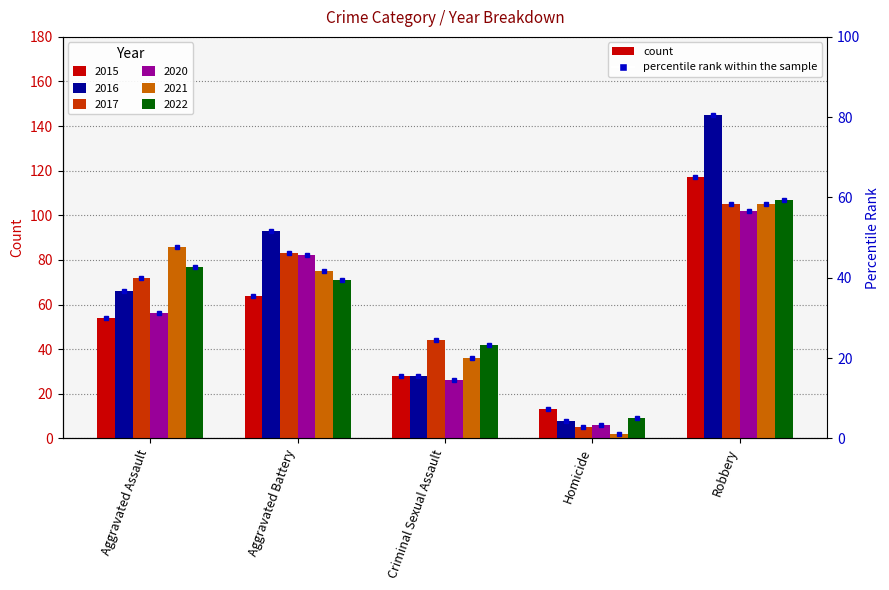

What position from the left is Aggravated Assault?

1